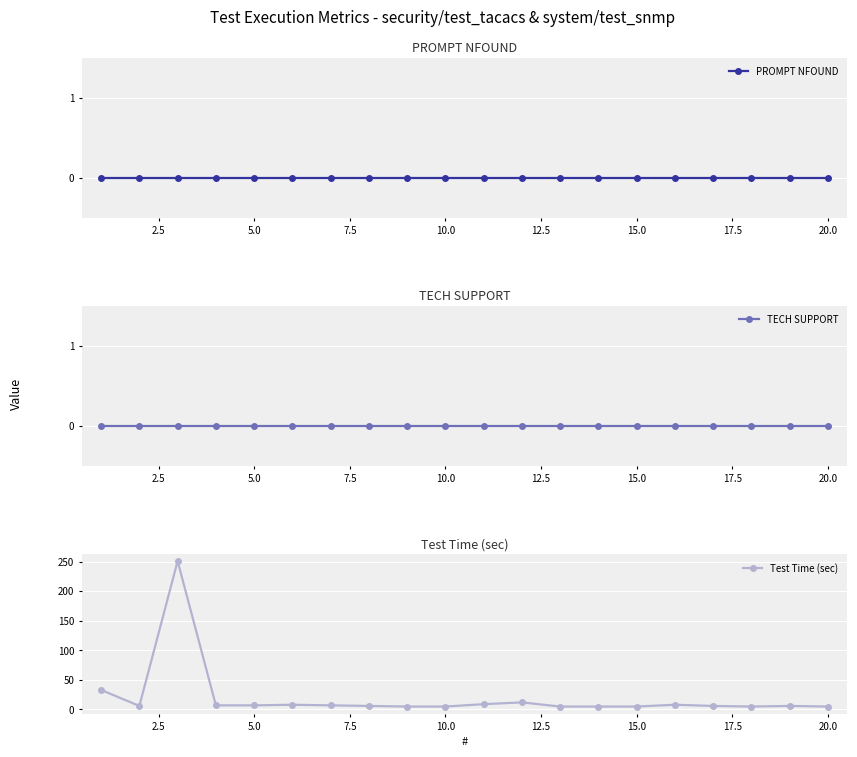

Rank the series by their maximum value, from highest to lowest.

Test Time (sec), PROMPT NFOUND, TECH SUPPORT